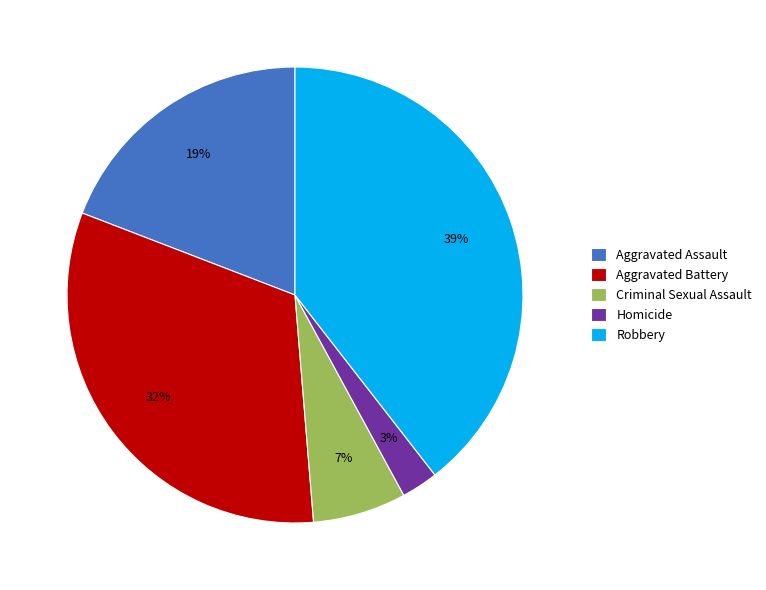

Which category has the biggest portion of the pie?

Robbery